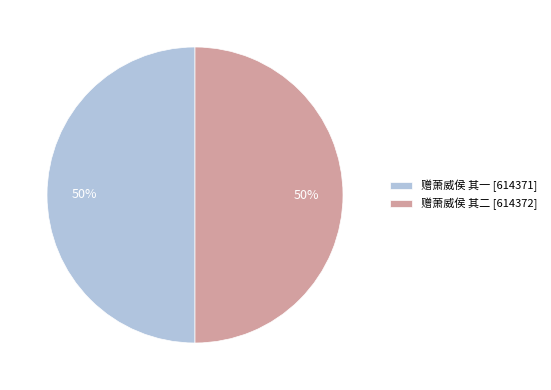

Is the sum of 赠萧威侯 其二 and 赠萧威侯 其一 greater than half?

Yes